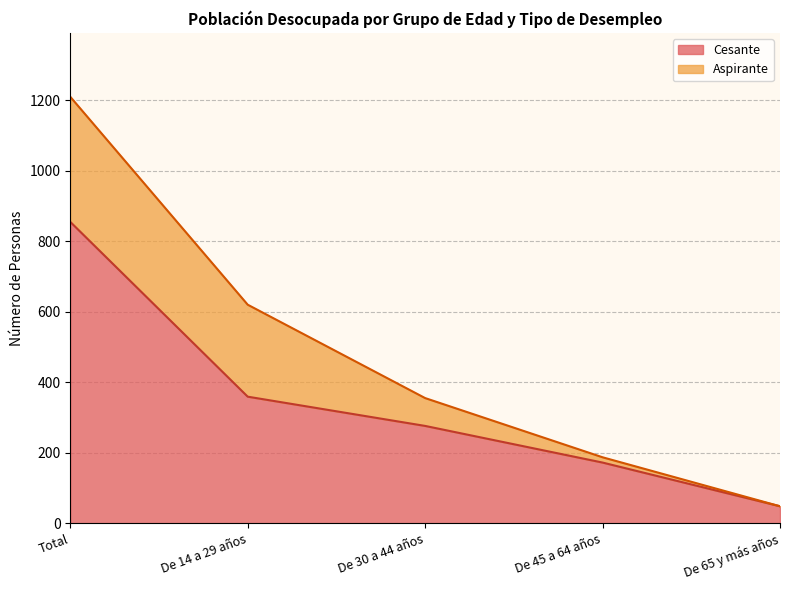

Rank the categories by value from lowest to highest.

De 65 y más años, De 45 a 64 años, De 30 a 44 años, De 14 a 29 años, Total